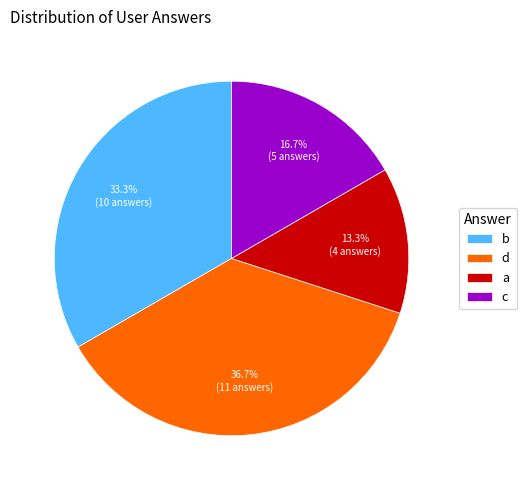

True or false: b accounts for 44% of the total.

False